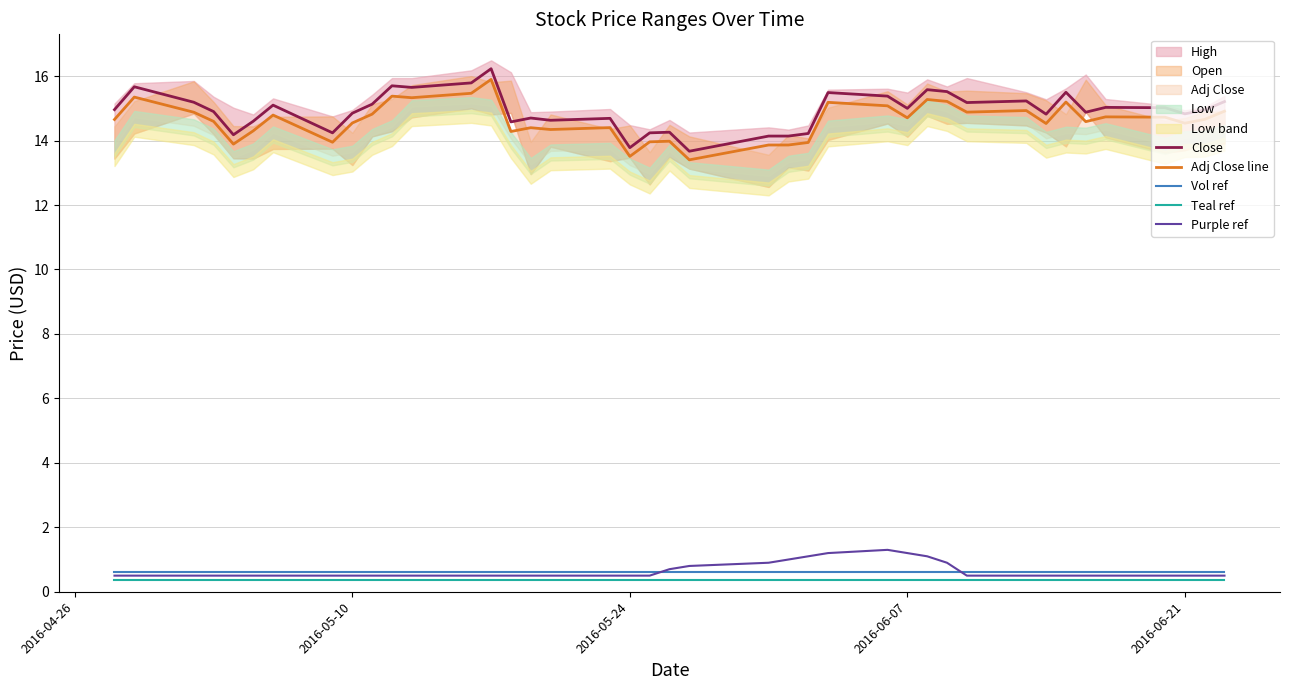

True or false: Vol ref and Teal ref cross at least once.

False